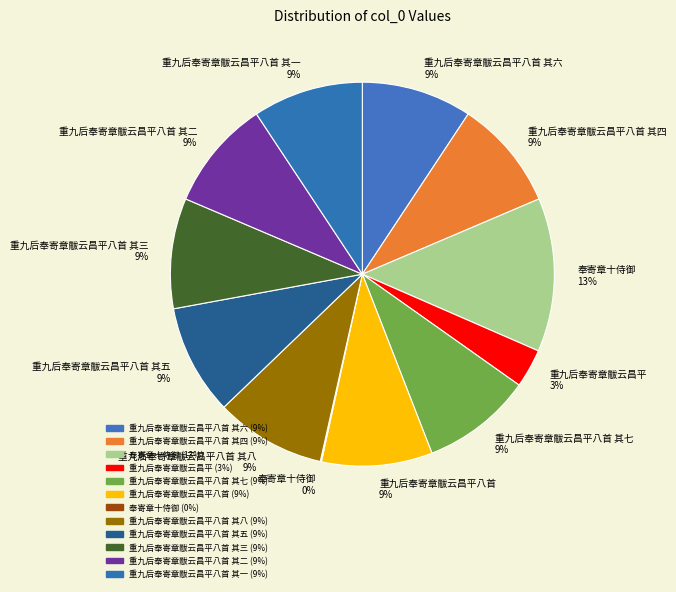

What percentage is the 重九后奉寄章黻云昌平 3% slice, to the nearest percent?

3%